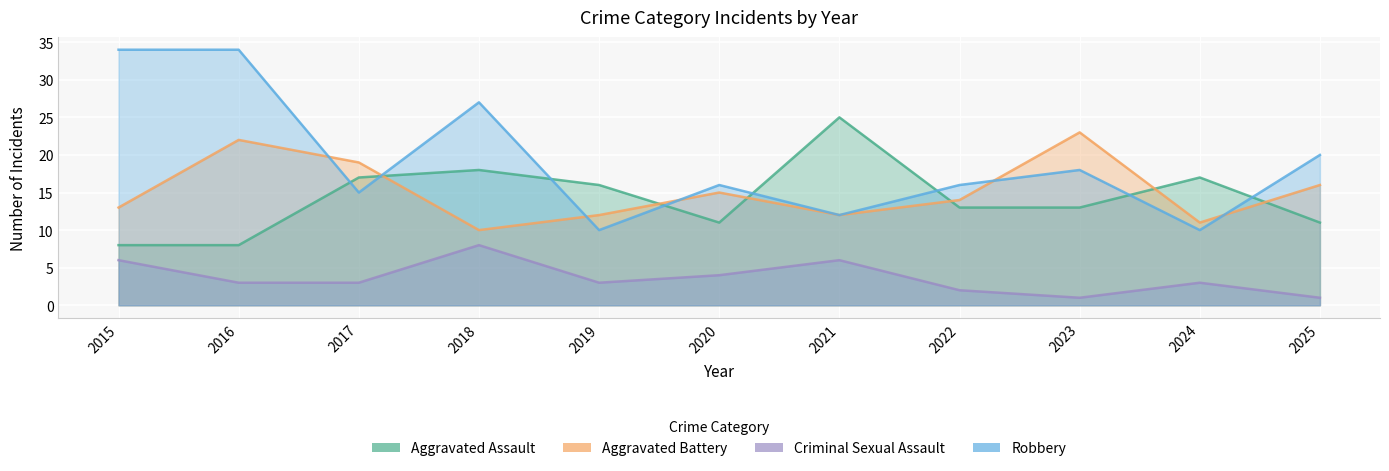

Which series has the largest total across all categories?

Robbery